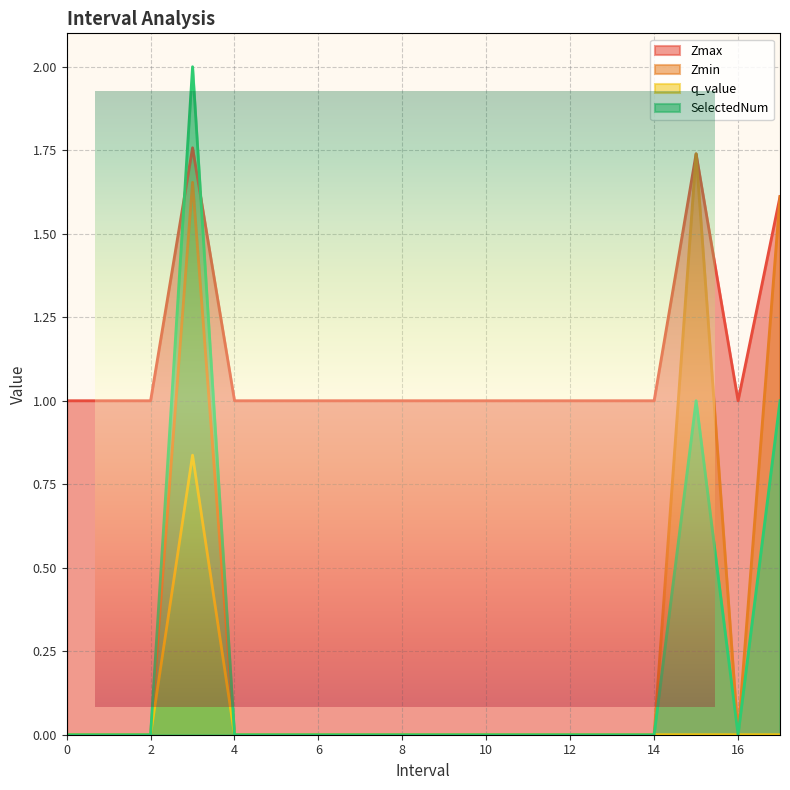

What position from the right is 11?

7